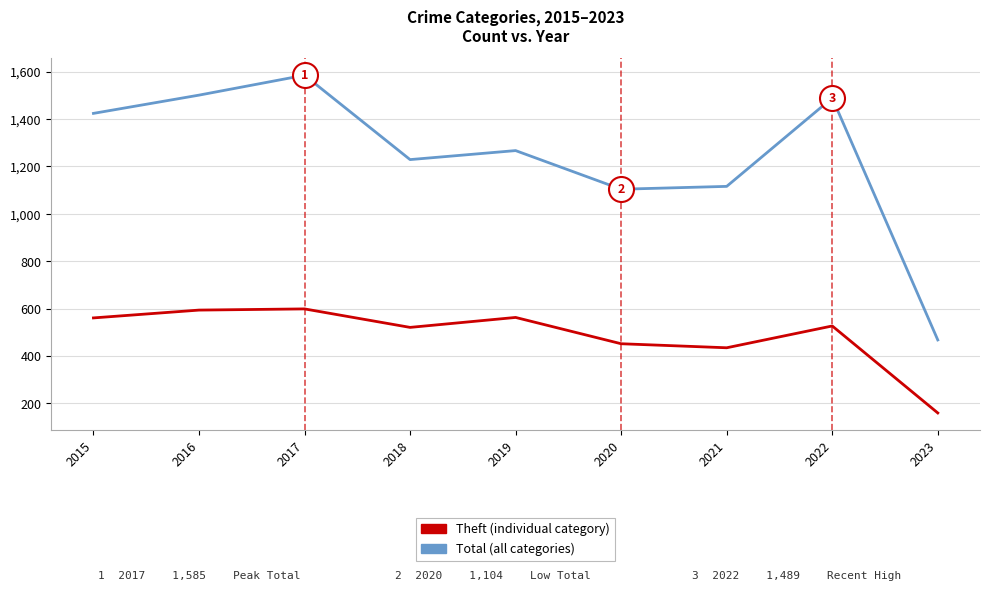

Is it true that Theft (individual category) equals 641 at 2020?

False